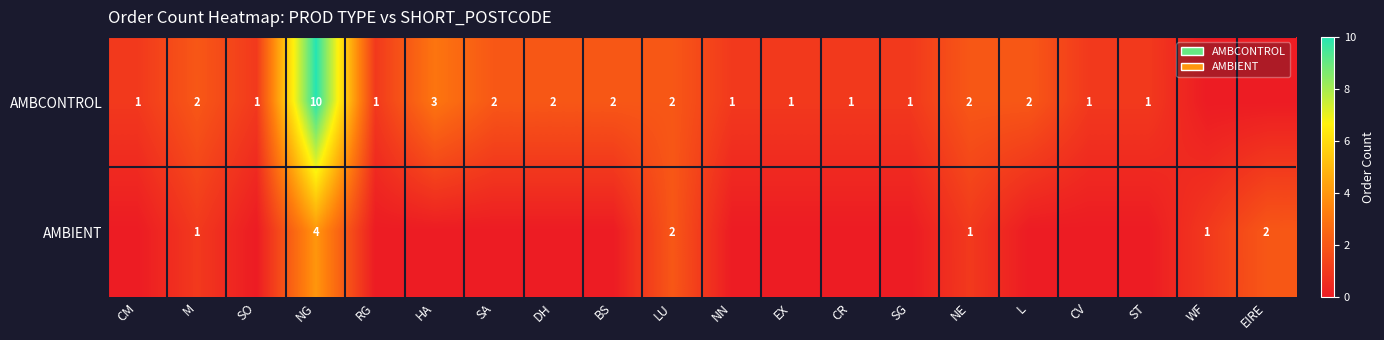

Is it true that AMBCONTROL equals 2 at SG?

False